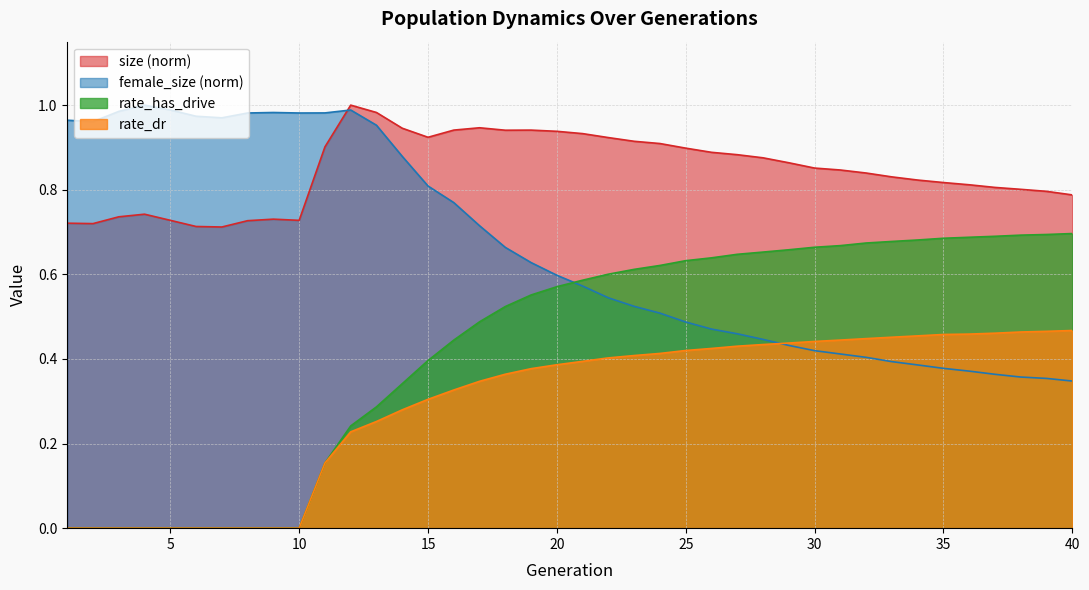

True or false: rate_has_drive has more than 0 points higher than both neighbors.

False